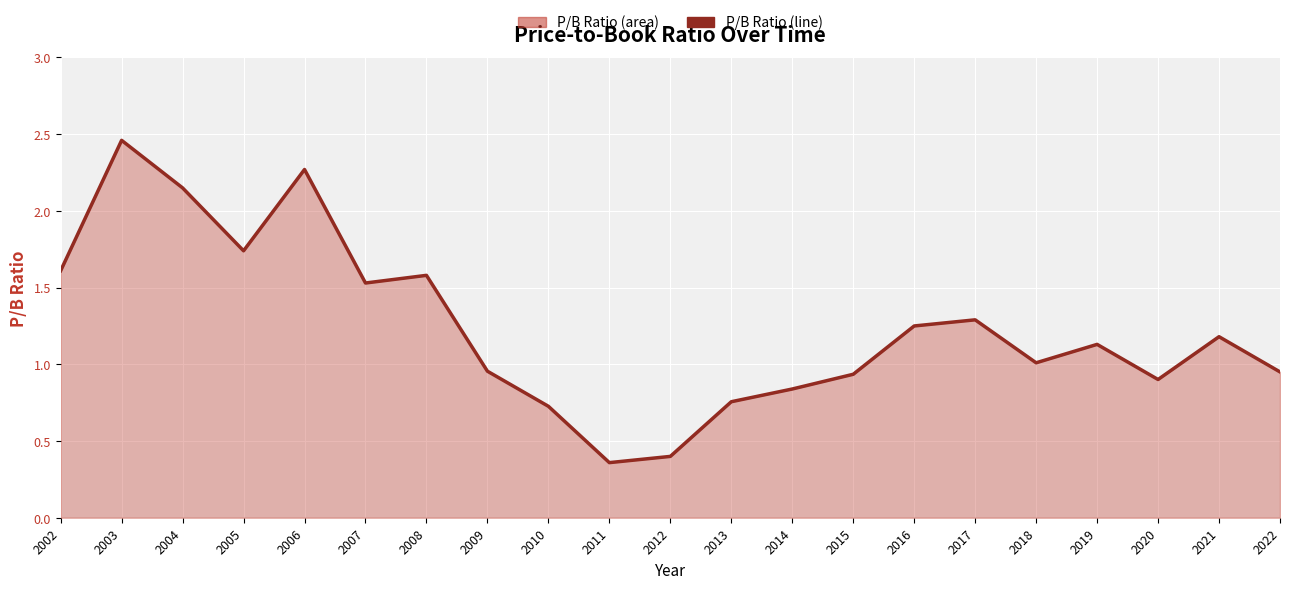

What is the approximate value at 2005?

1.7